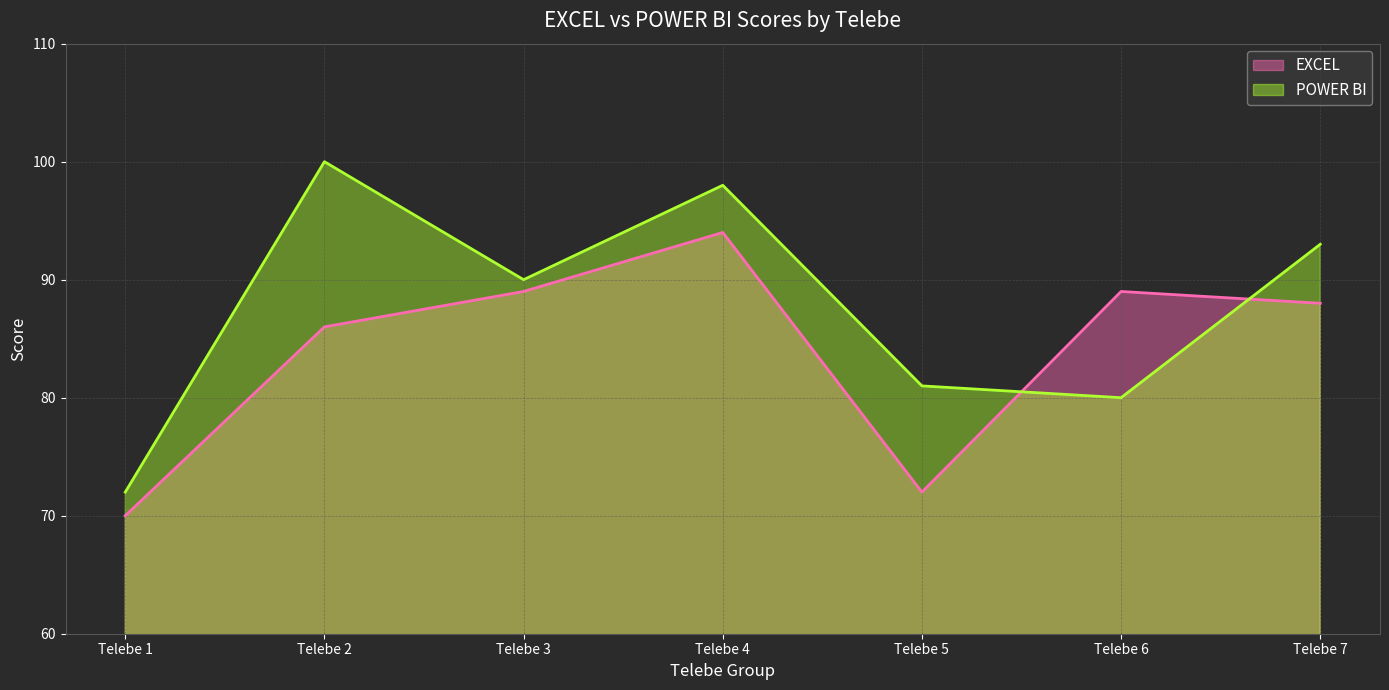

What is the sum of the EXCEL values at Telebe 2 and Telebe 6?

175